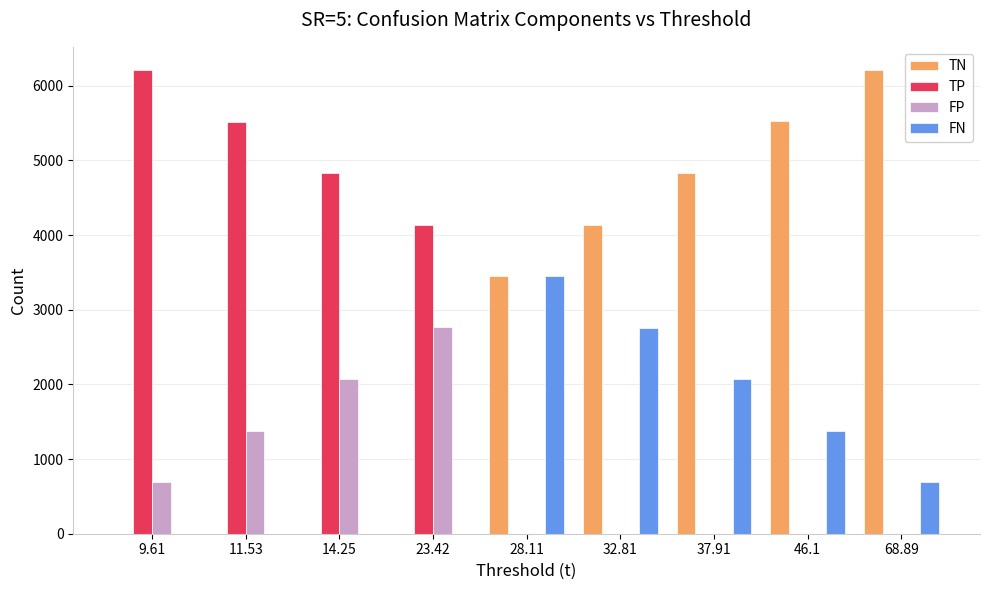

Count the number of data series in this chart.

4